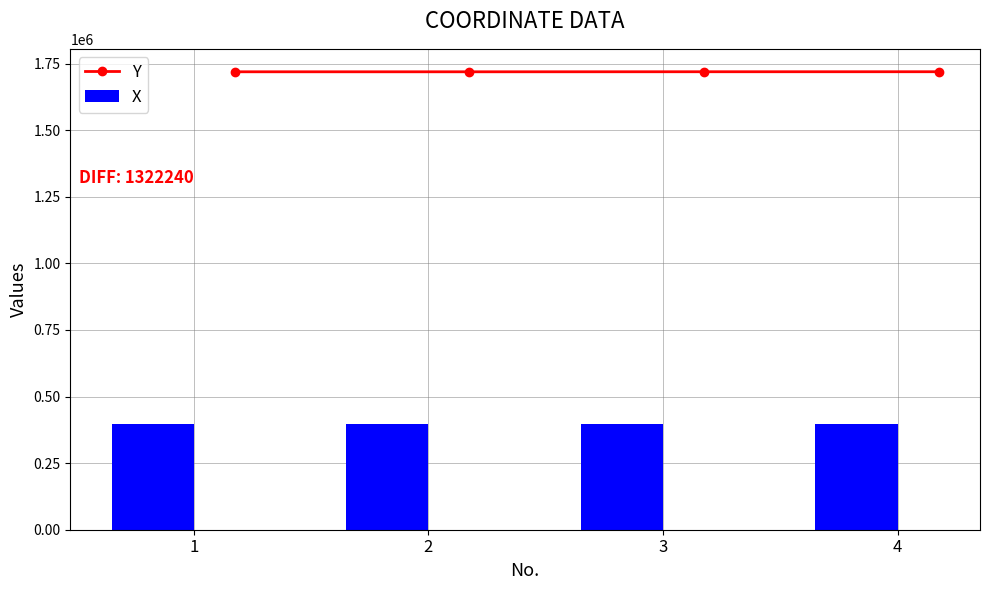

True or false: X has a value of 664248 at 3.

False